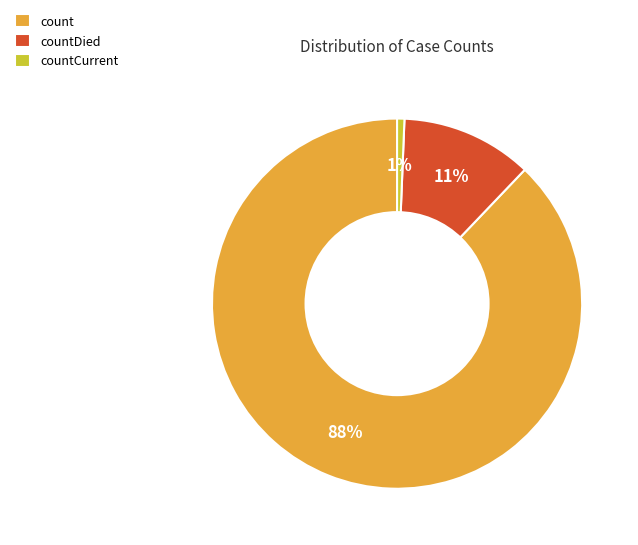

Is the sum of countDied and countCurrent greater than half?

No